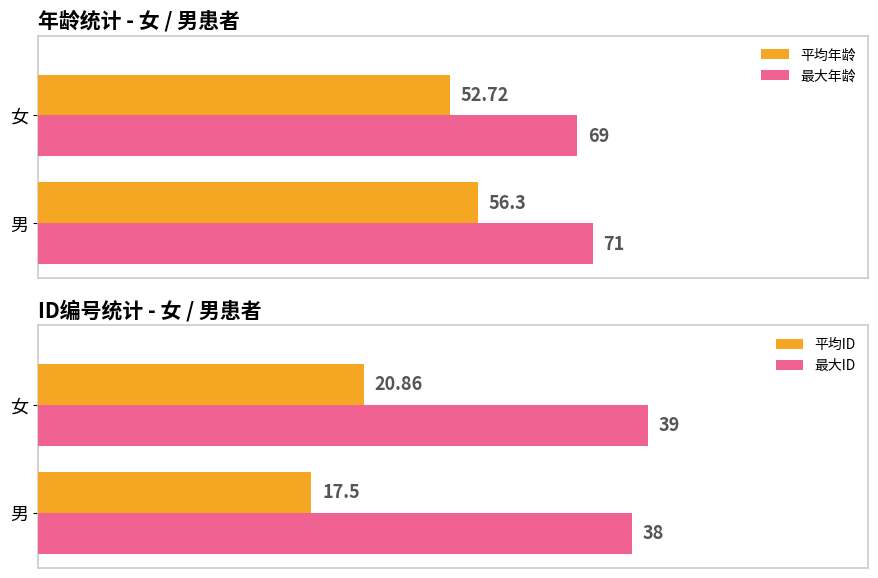

Between 0 and 20, which is larger?

20